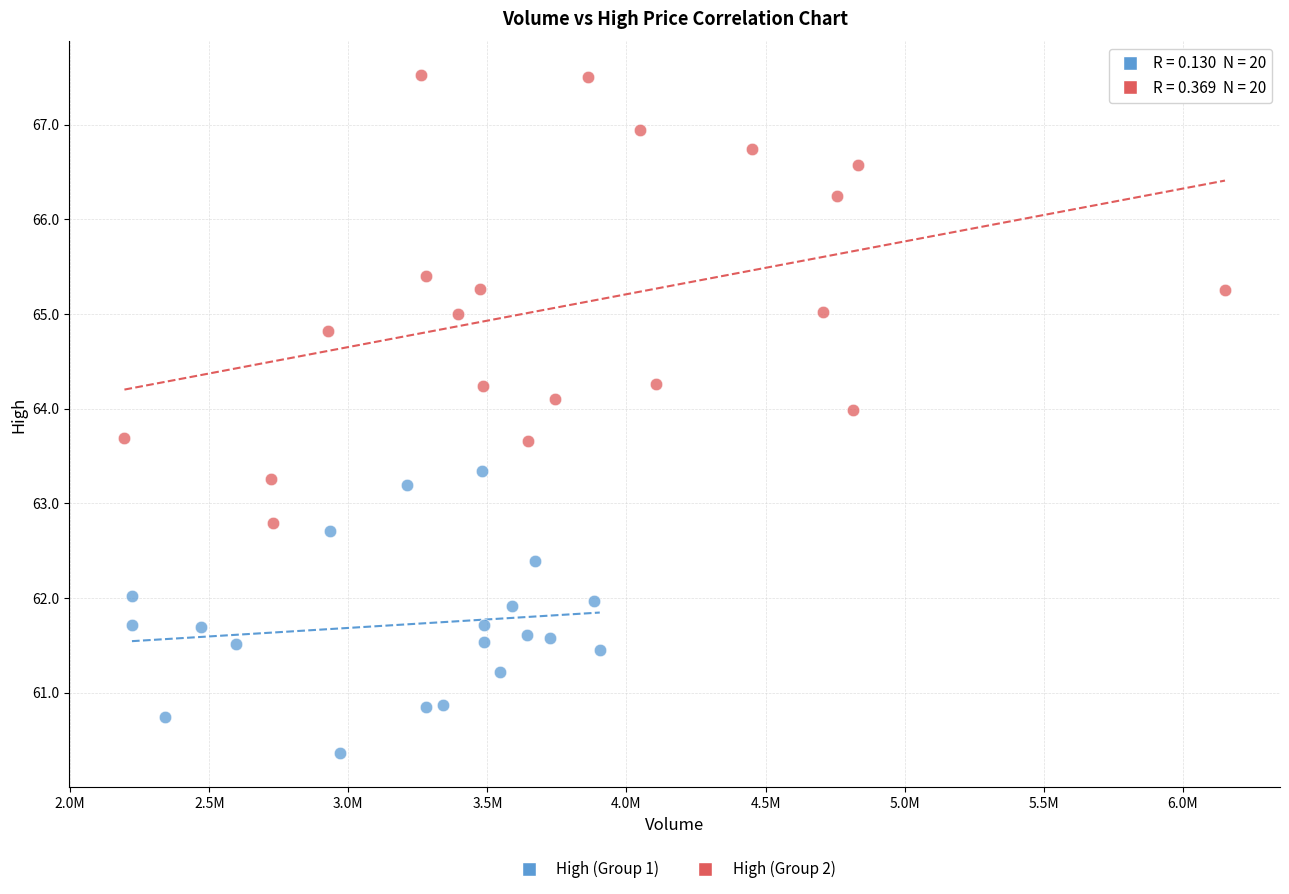

Which series has the largest Y range (max minus min)?

High (Group 2)